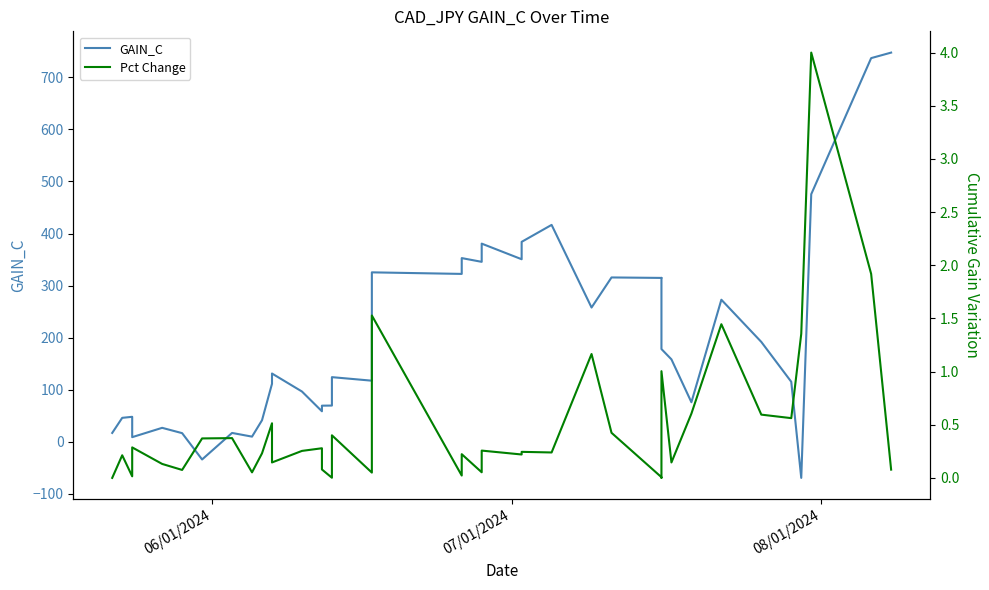

How many negative values does the GAIN_C series have?

2